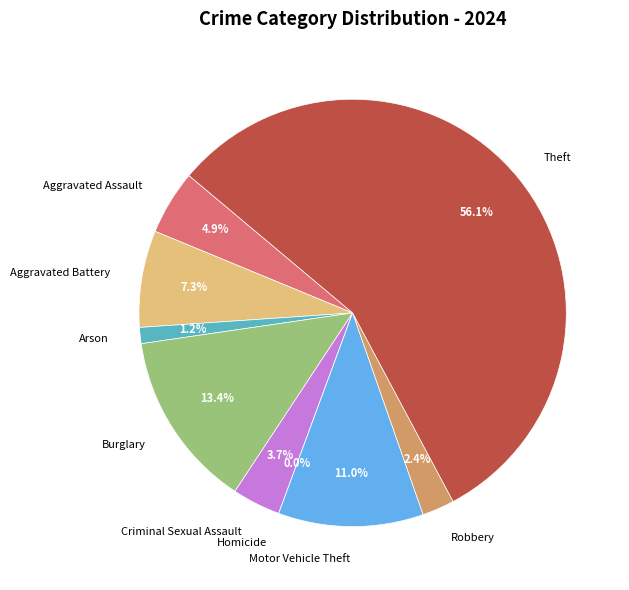

Rank the categories by value from highest to lowest.

Theft, Burglary, Motor Vehicle Theft, Aggravated Battery, Aggravated Assault, Criminal Sexual Assault, Robbery, Arson, Homicide